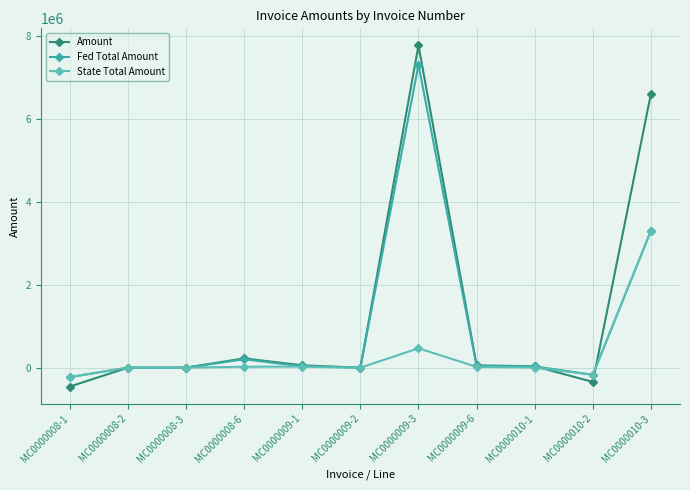

What is the difference between the second highest and minimum values in the State Total Amount series?

693067.1